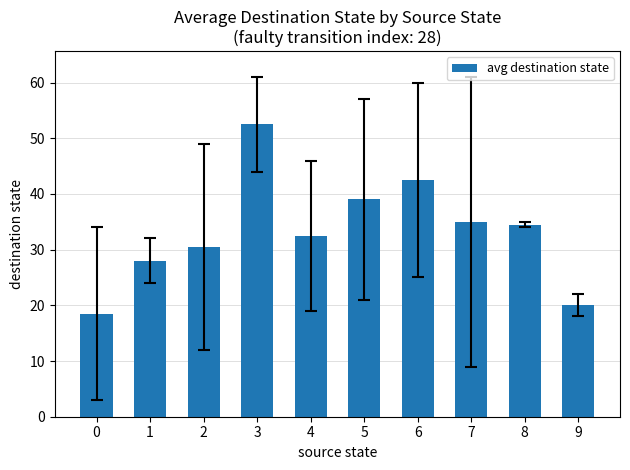

What is the change in value from 0 to 5?

+20.5